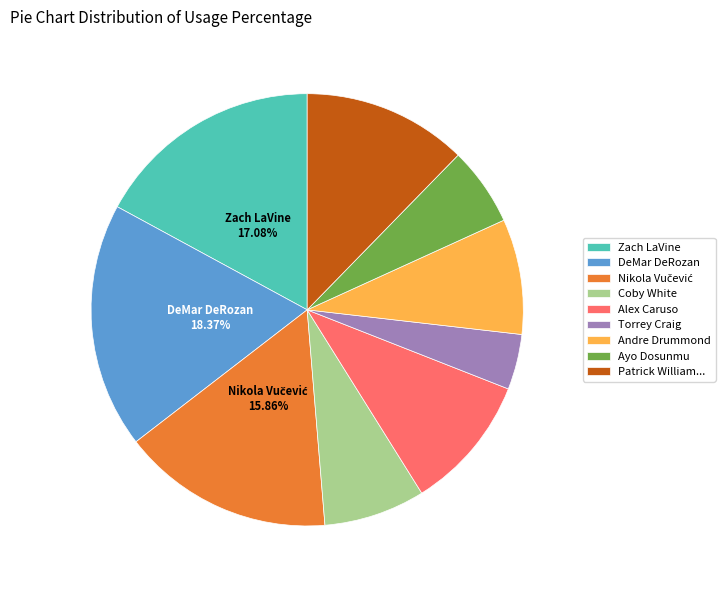

Does any single category account for the majority?

No